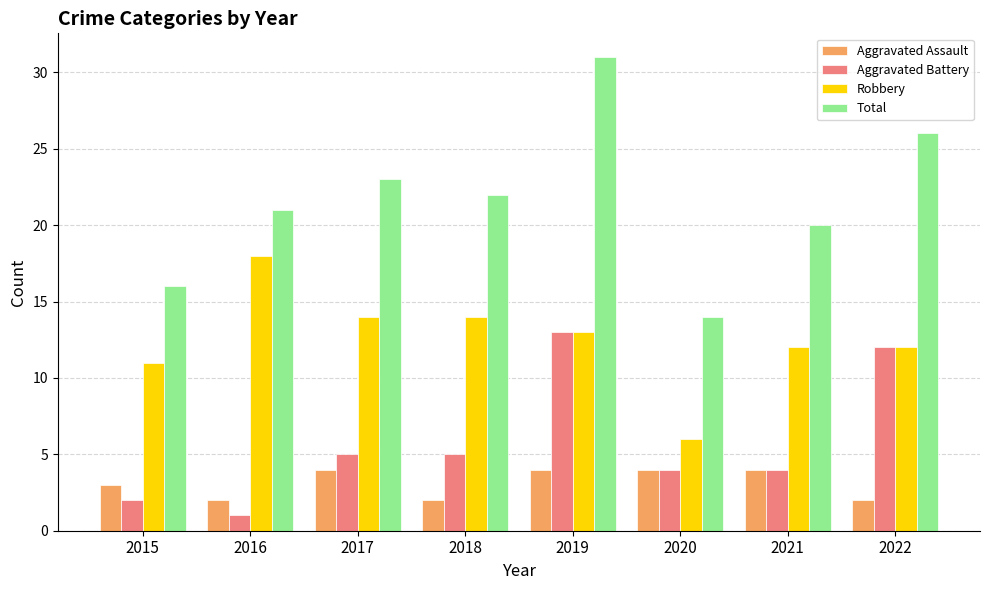

Which series has the widest spread of values?

Total